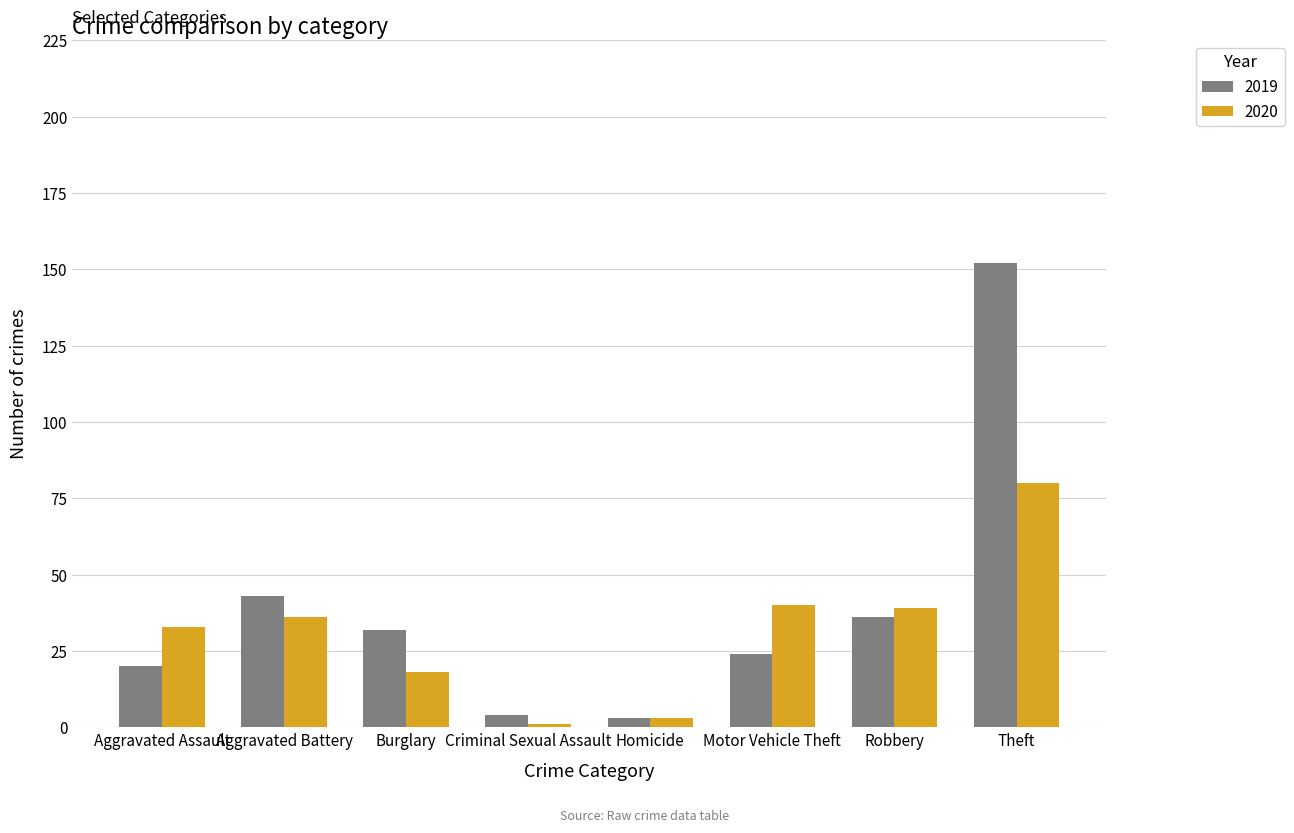

Reading left to right, list all the values displayed in this chart.

2019: 20	43	32	4	3	24	36	152
2020: 33	36	18	1	3	40	39	80